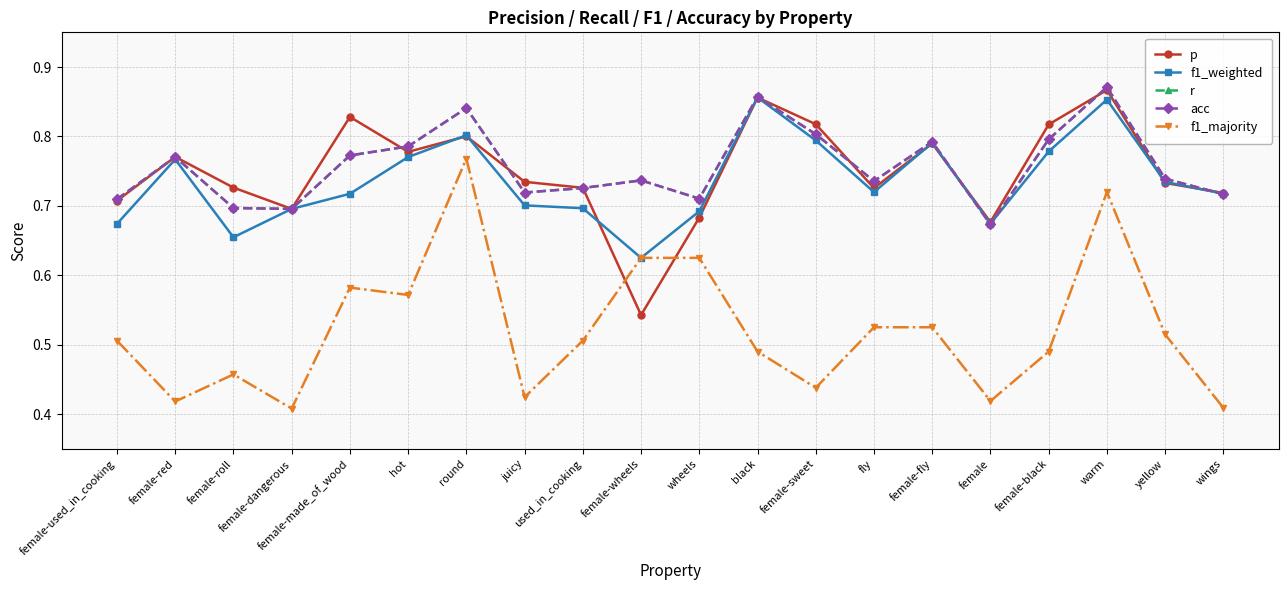

At female-roll, list the series in order from largest to smallest.

p, r, acc, f1_weighted, f1_majority